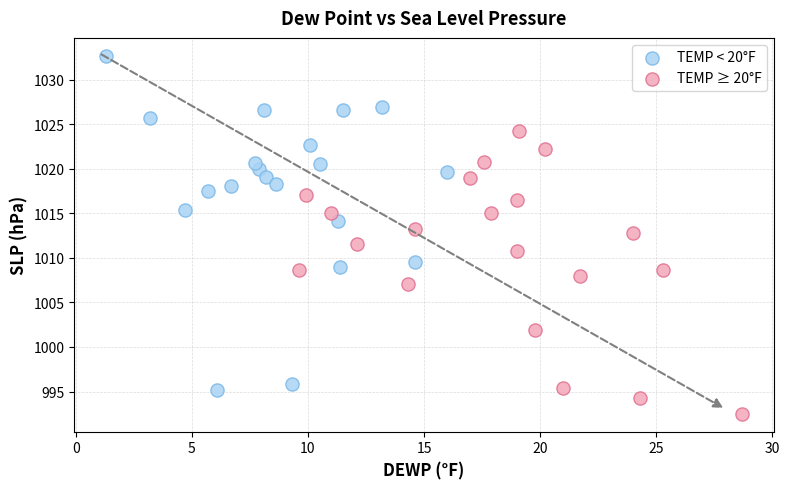

Which series reaches the minimum Y coordinate?

TEMP ≥ 20°F